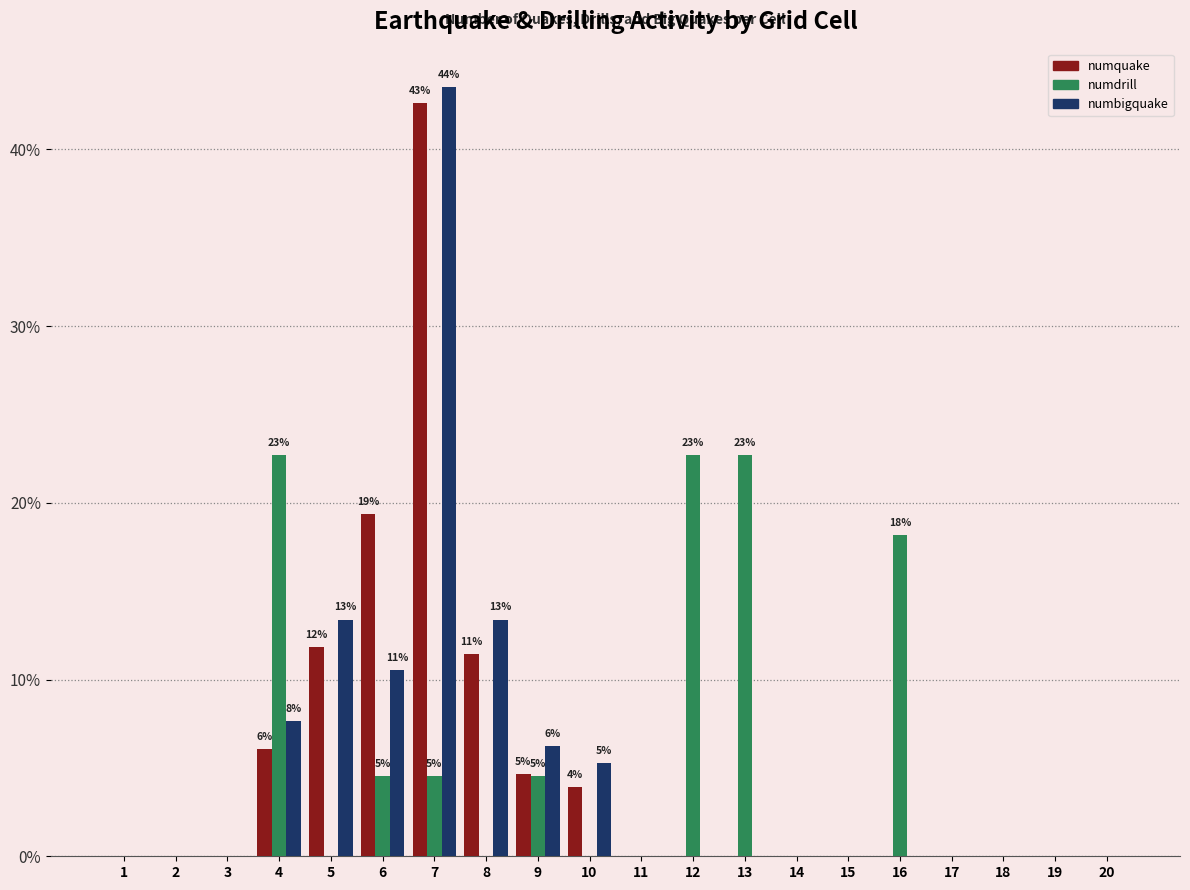

What is the greatest value displayed?

43.5